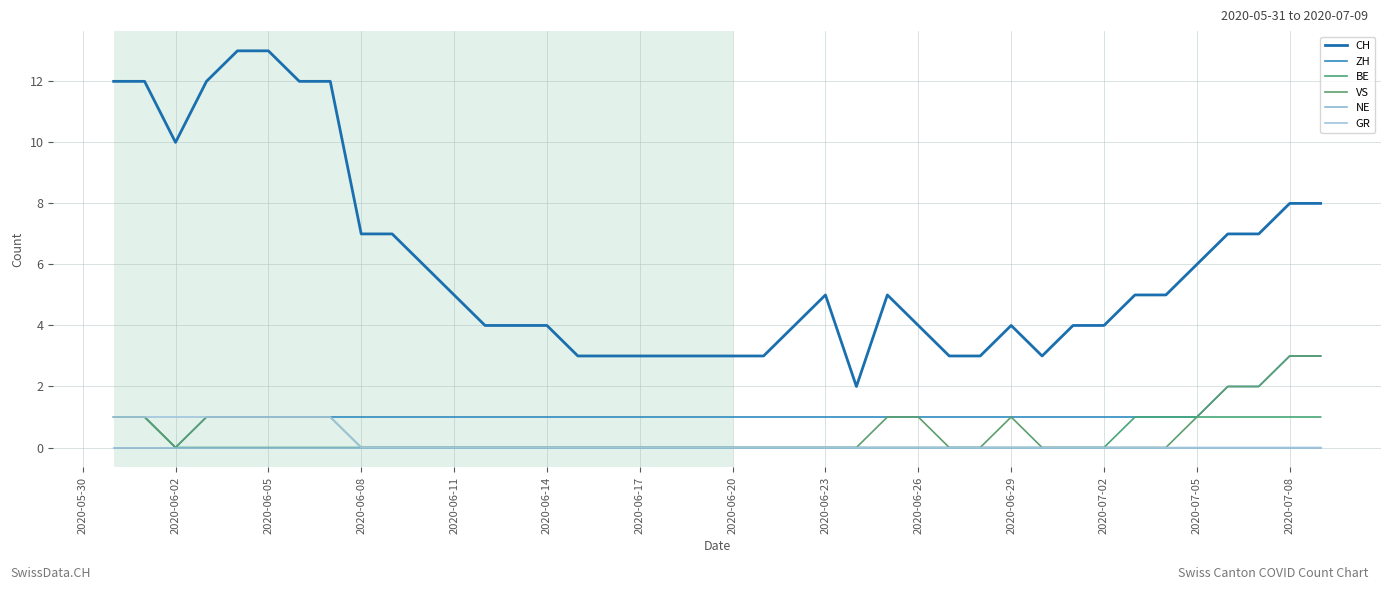

Does the chart display data point markers on the line(s)?

No